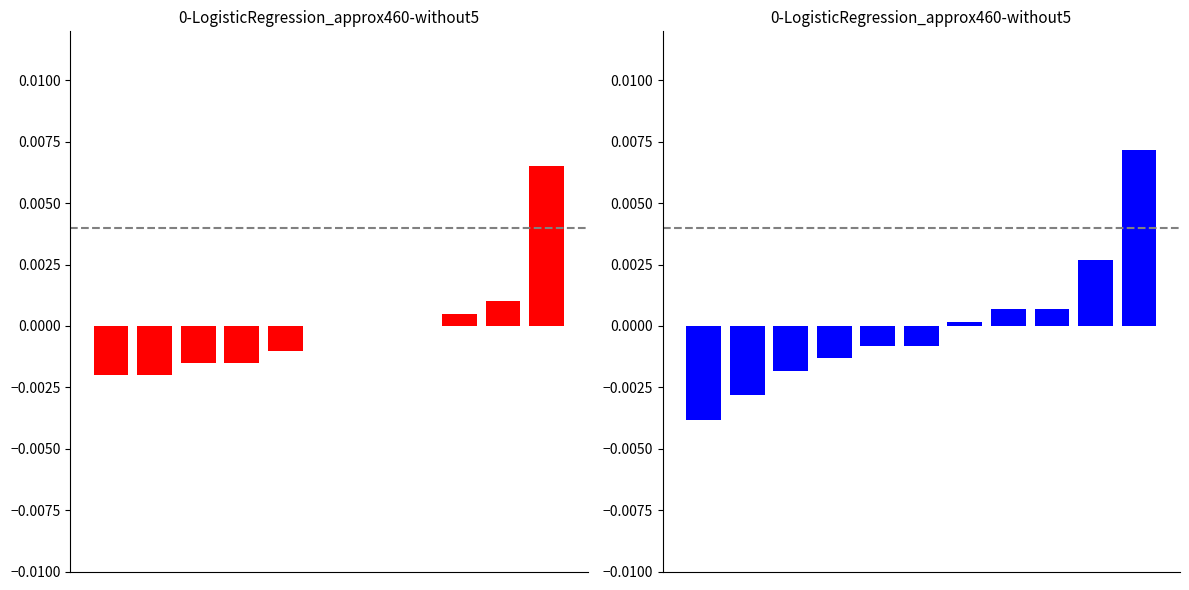

How many bars are there in total?

22